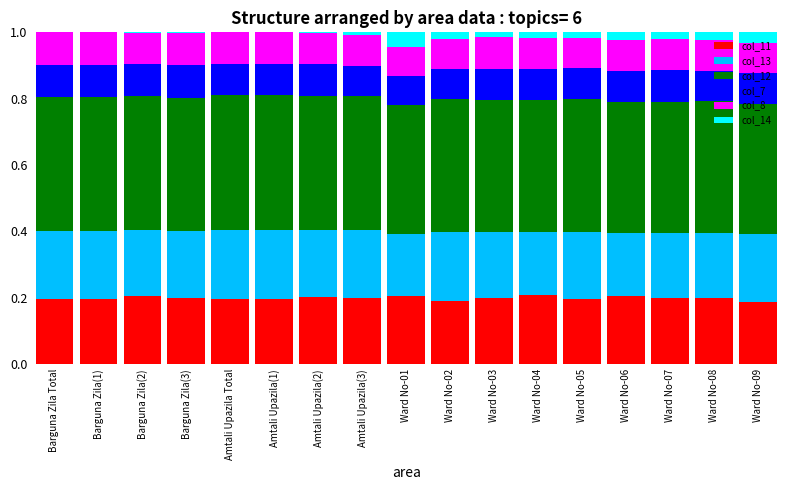

What is the label of the 14th bar from the right?

Barguna Zila(3)